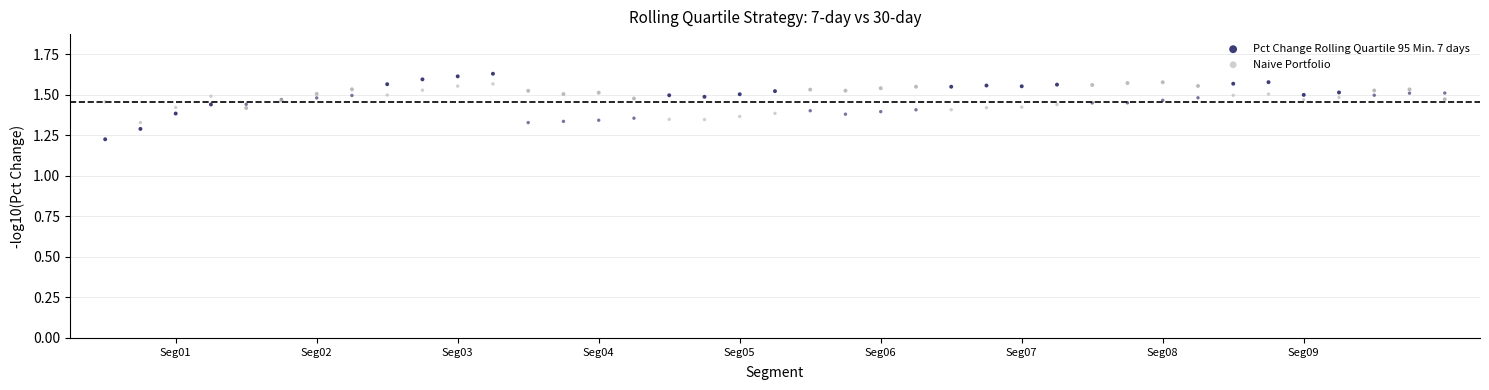

Which series has the widest spread of Y values?

Pct Change Rolling Quartile 95 Min. 7 days